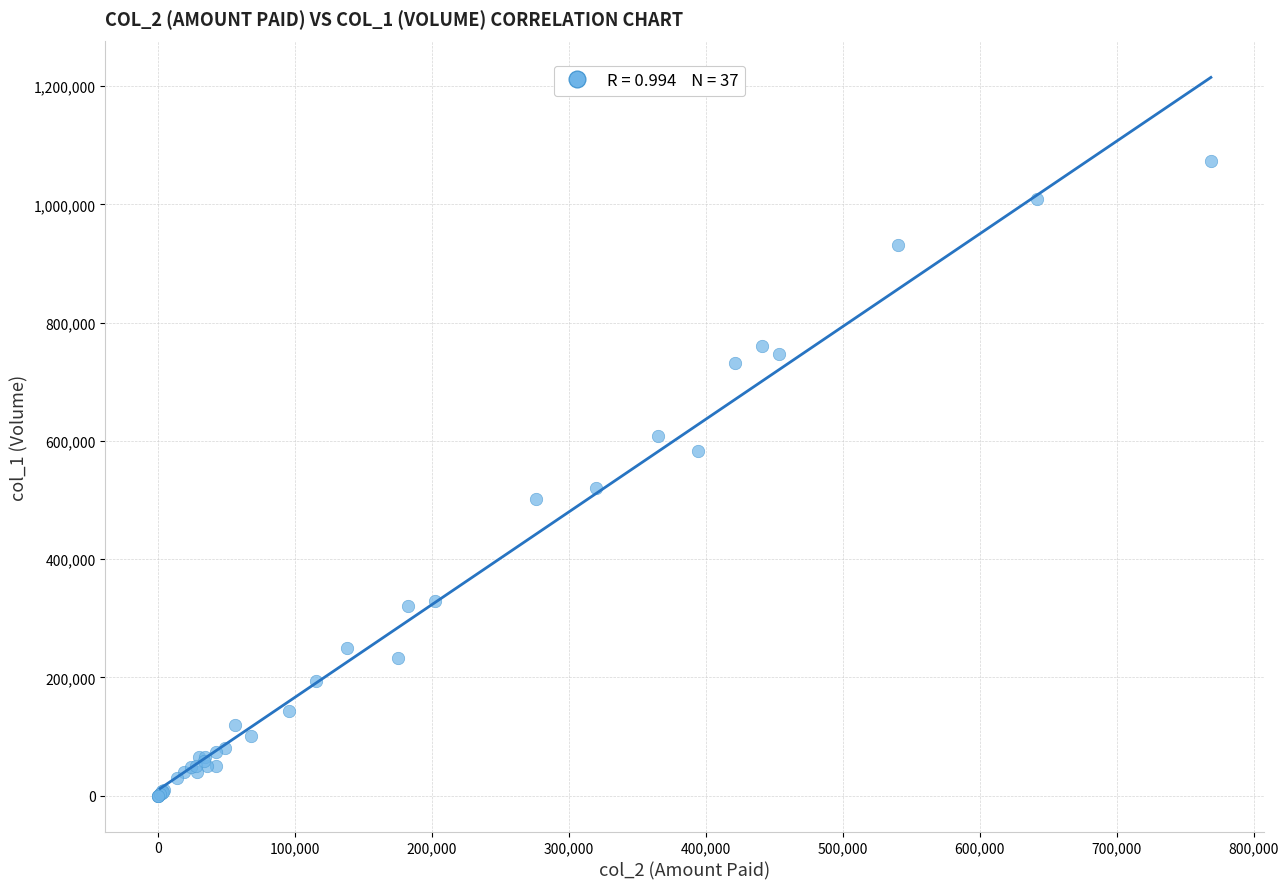

What Y value in the scatter plot is closest to 537000?

520000